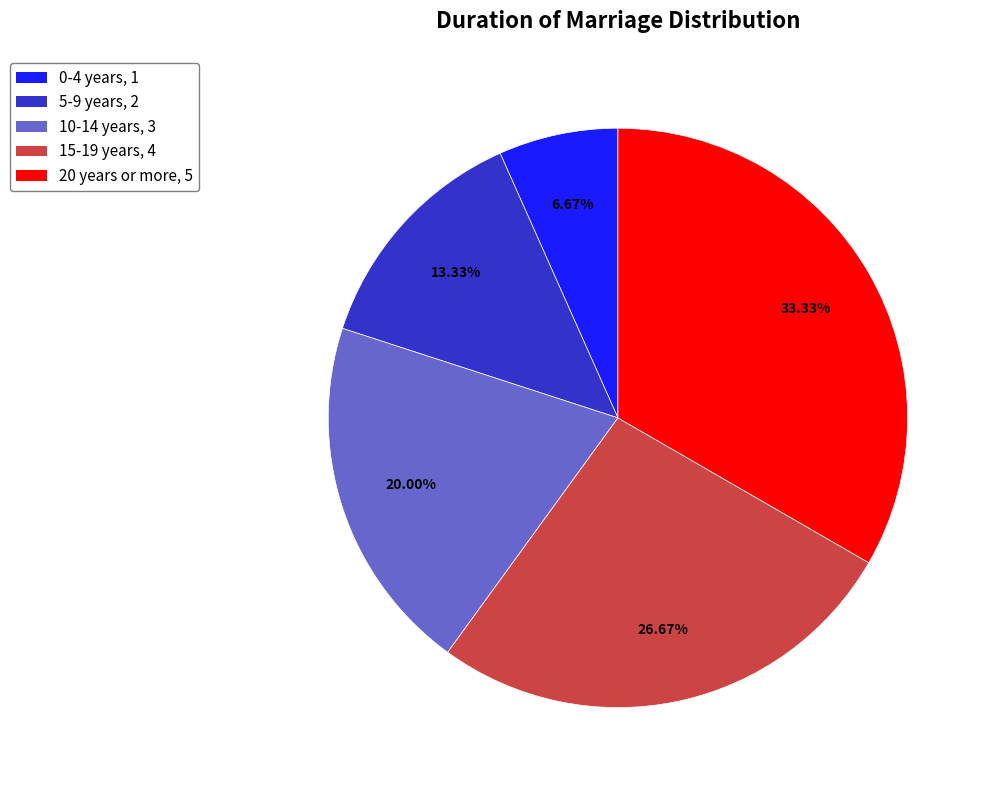

To the nearest percent, what percentage of the pie is 0-4 years?

7%